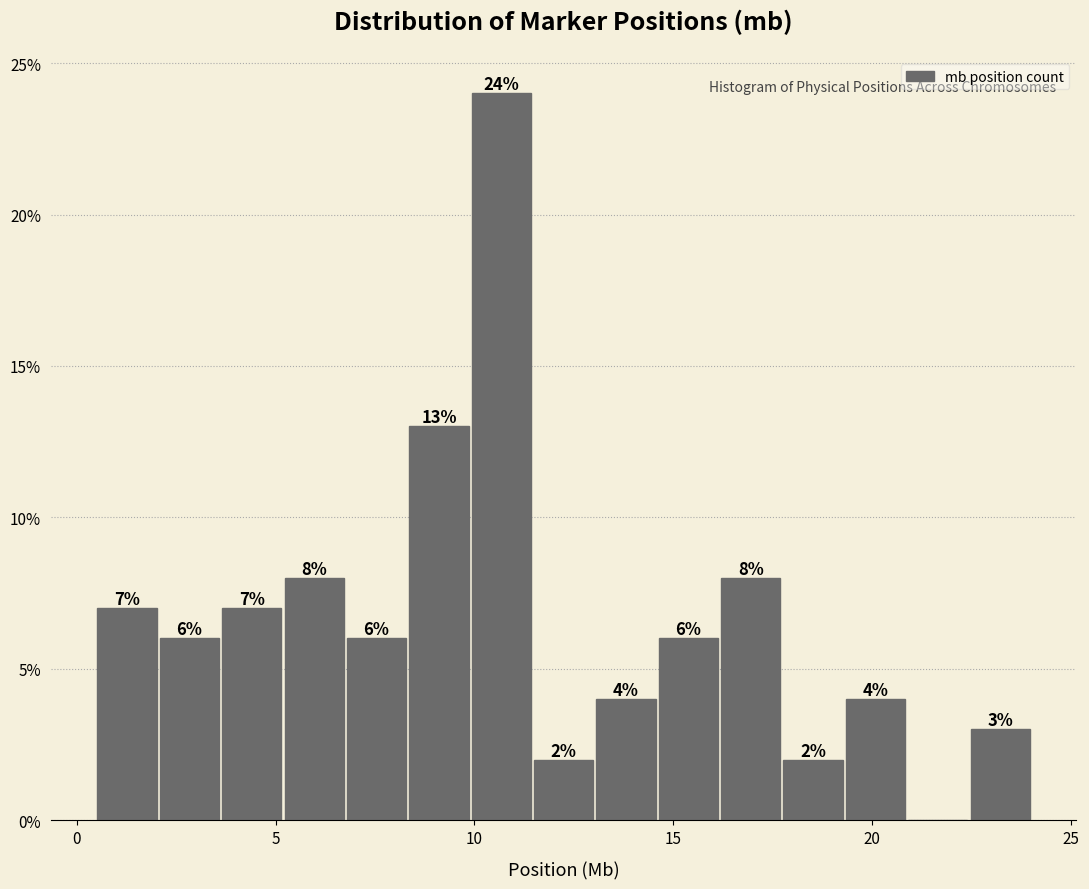

Around what value on the x-axis is the tallest bar? Give the approximate position of its centre, as read against the axis.

10.5